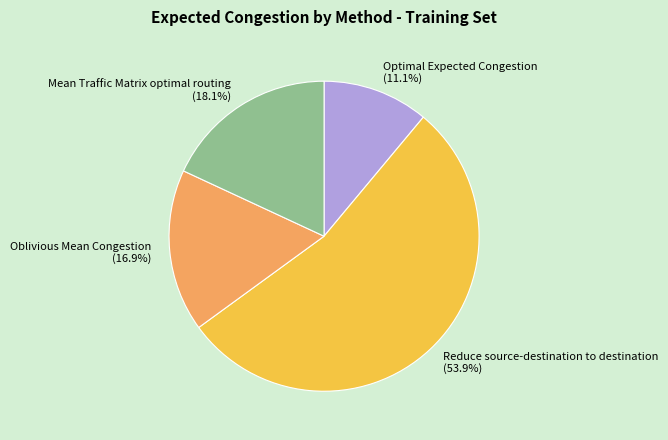

To the nearest percent, what portion does Reduce source-destination to destination represent?

54%